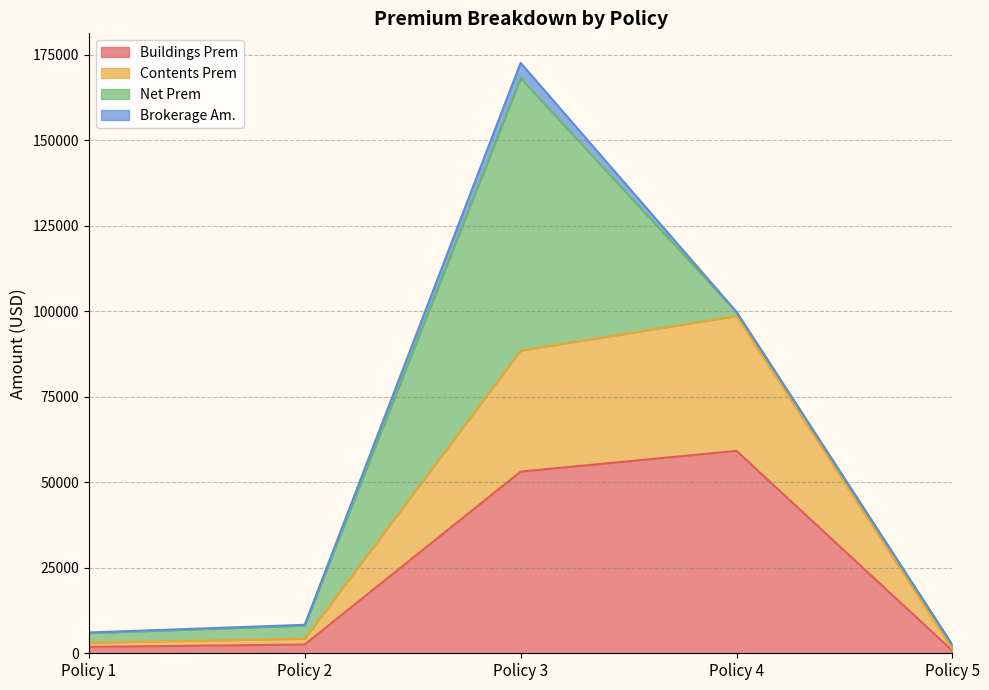

True or false: Contents Prem and Buildings Prem cross at least once.

False